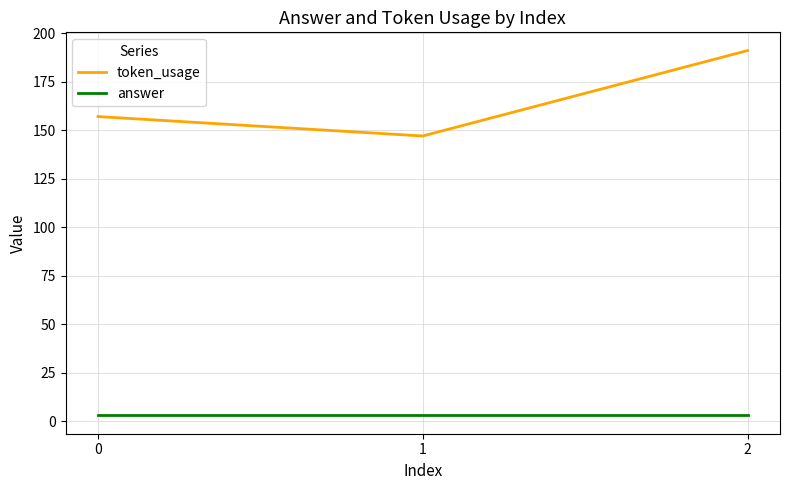

What is the total value across all series at 1?

150